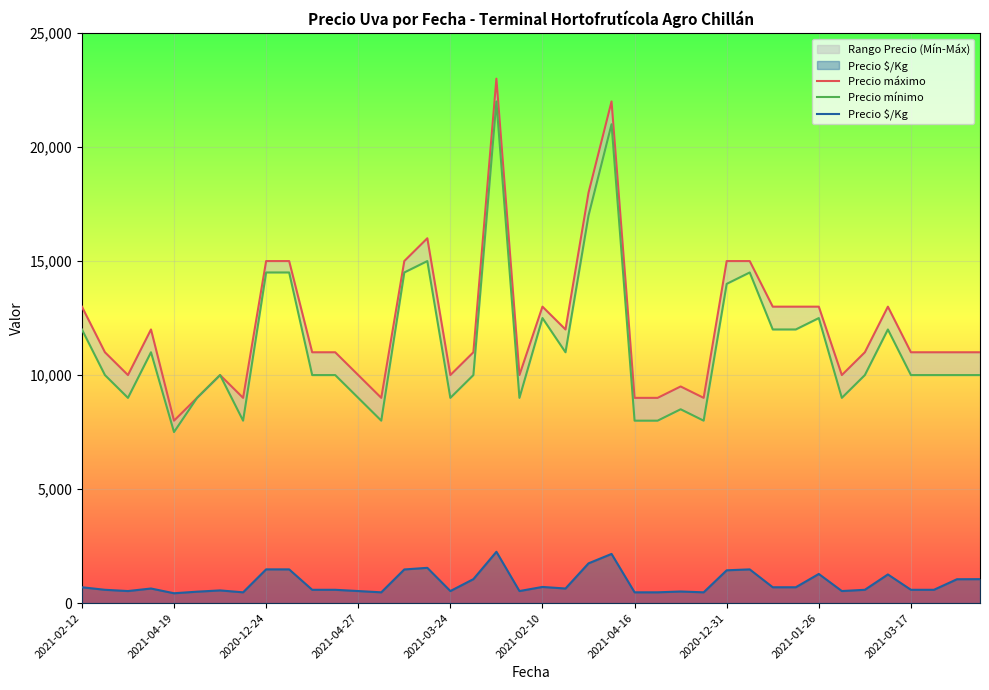

What is the spread (max minus min) of values at 37?

10417